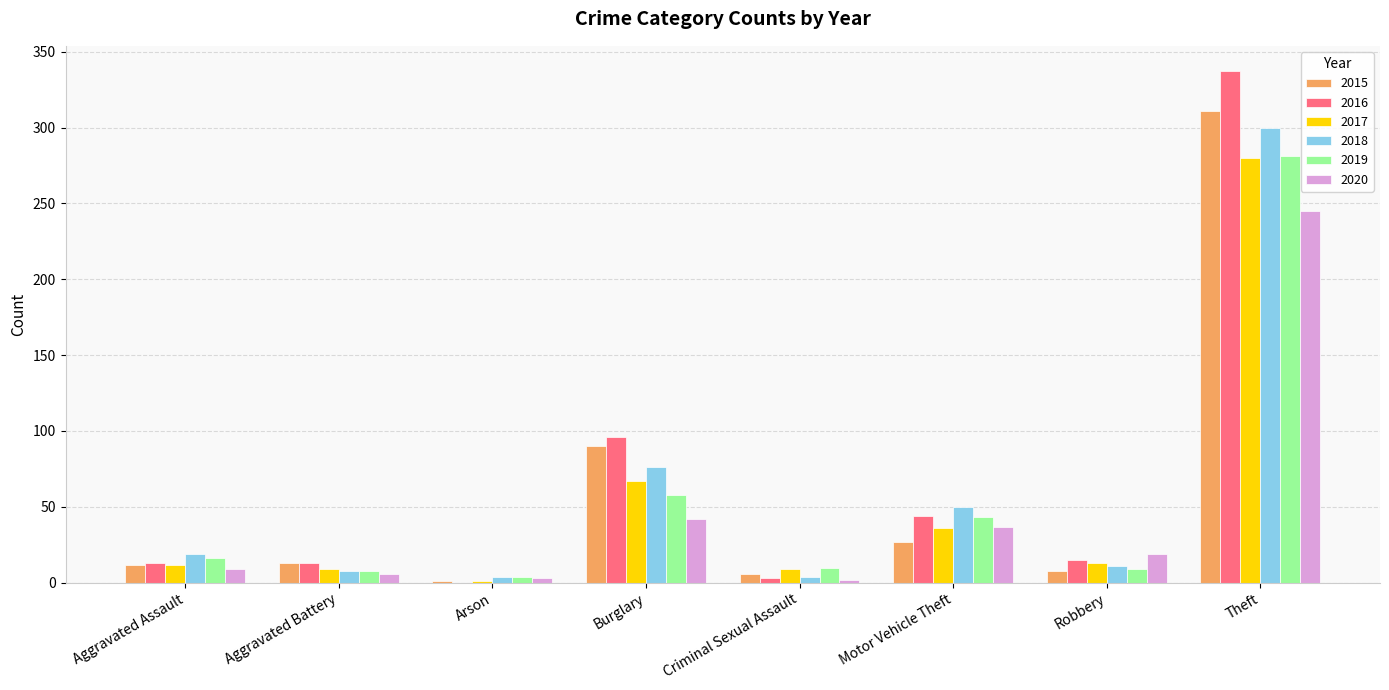

What is the sum of the 2015 values at Theft and Robbery?

319